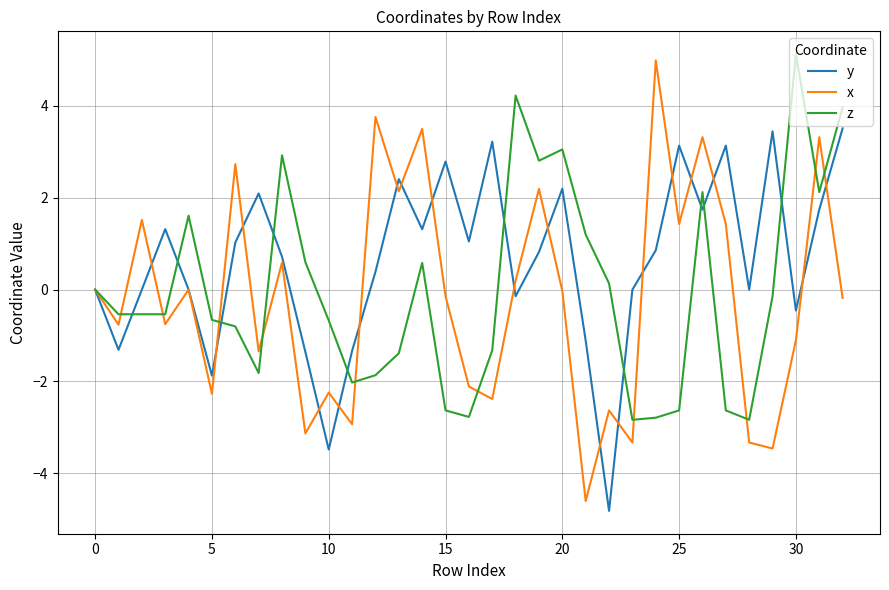

Which series has the largest total across all categories?

y